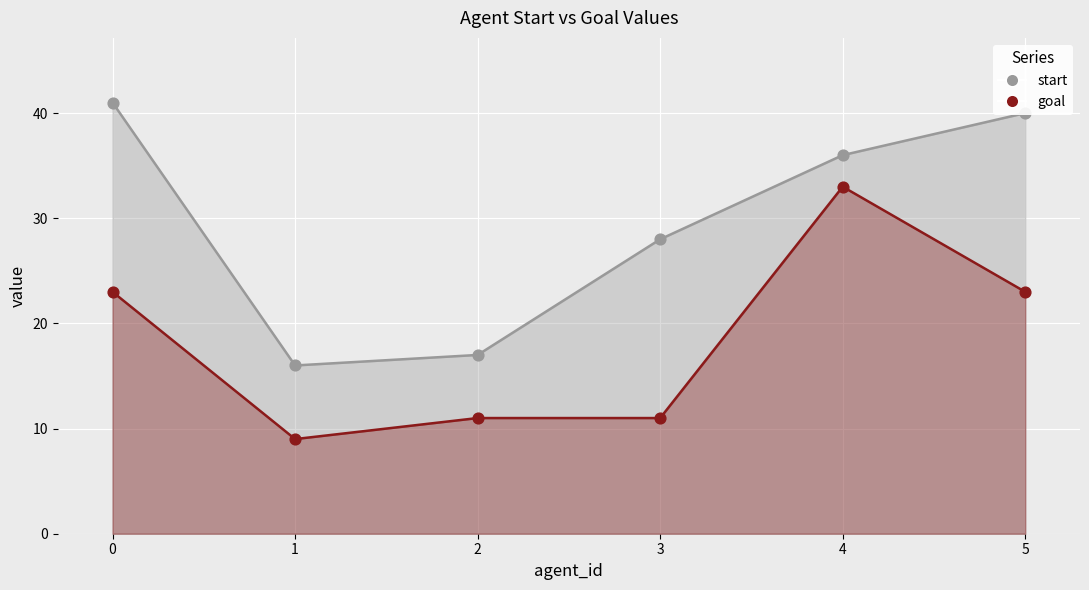

At how many categories does at least one series exceed 12?

6